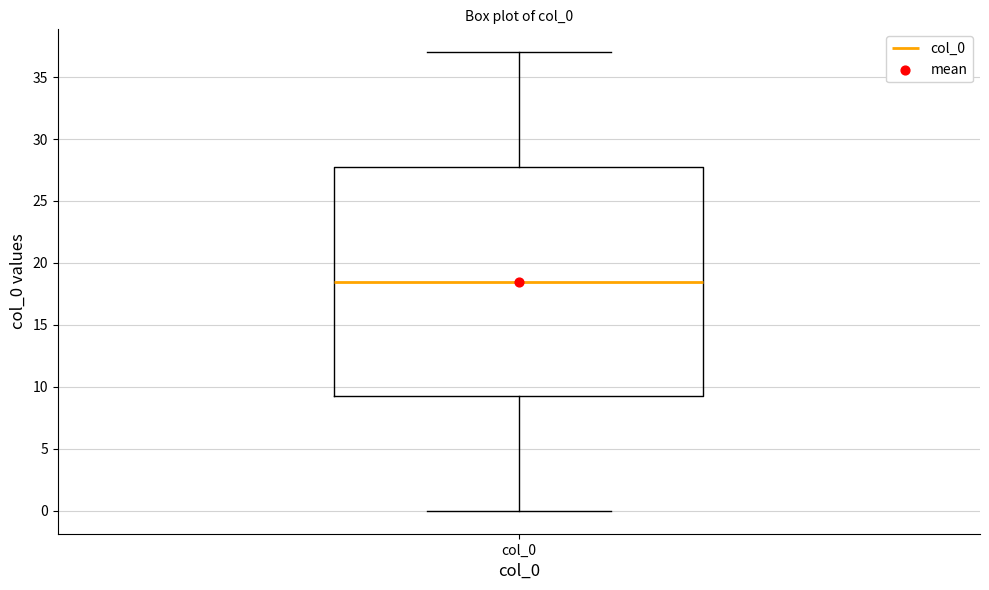

Read this box plot against the y-axis: the position of the median line, the range covered by the box, and the ends of both whiskers. The values are not printed on the chart, so give them approximately, as read against the axis.

median 18.5, box 9.5 to 28.0, whiskers 0.0 to 37.0